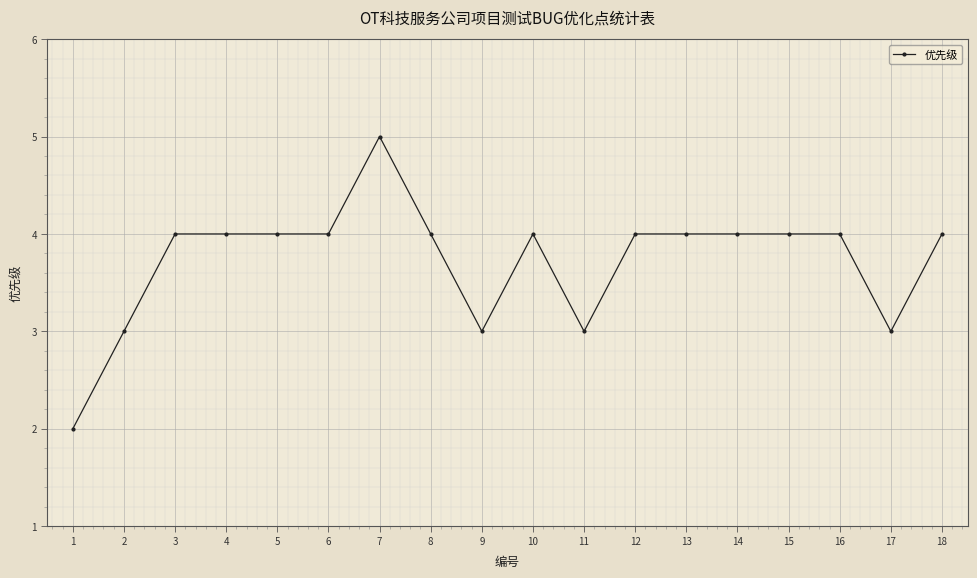

How many distinct data groups are displayed?

1